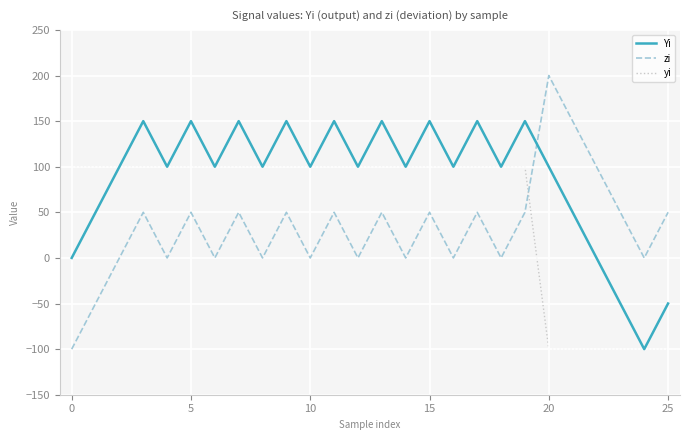

What is the difference between the second highest and minimum values in the yi series?

200